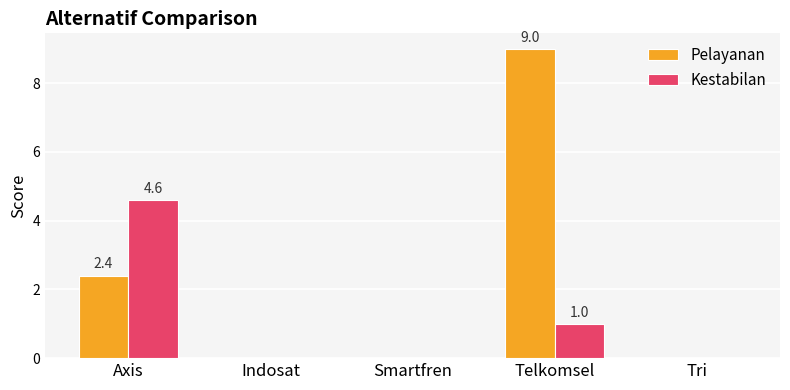

Which category has the highest value in the Pelayanan series?

Telkomsel